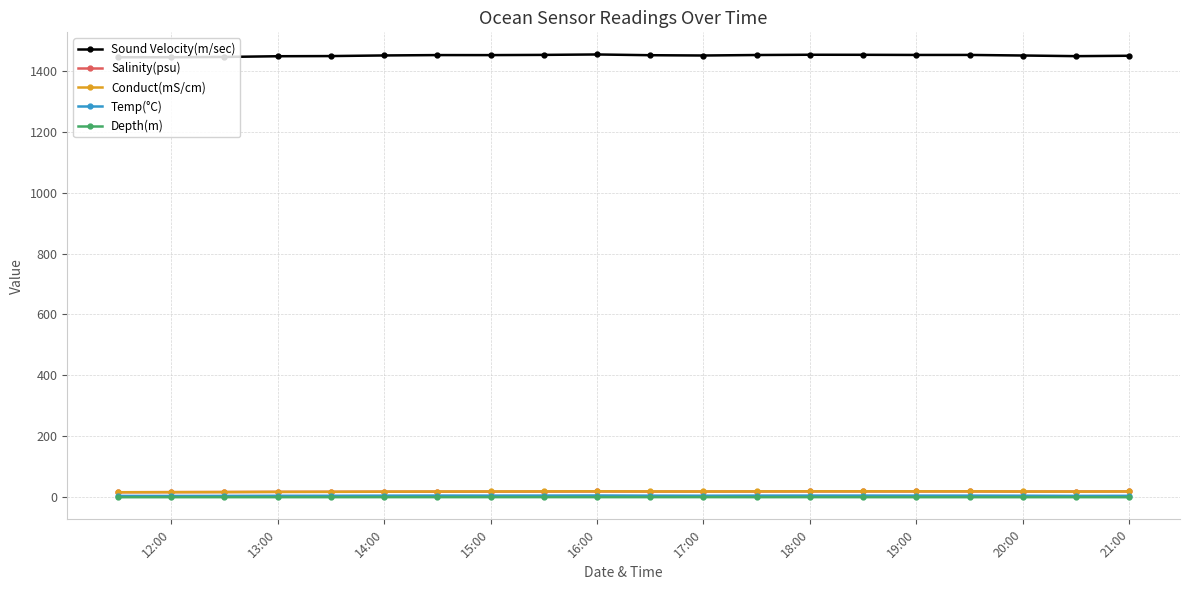

What is the greatest value displayed?

1453.3